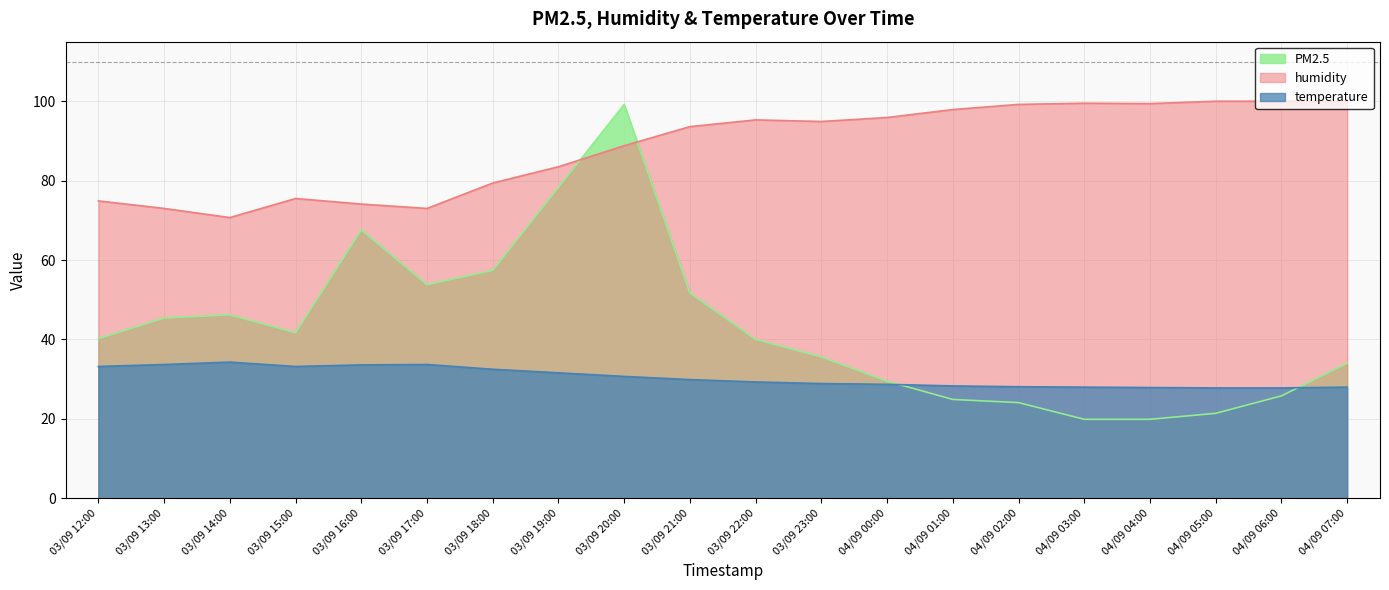

Which label corresponds to the smallest value in the chart?

04/09 03:00